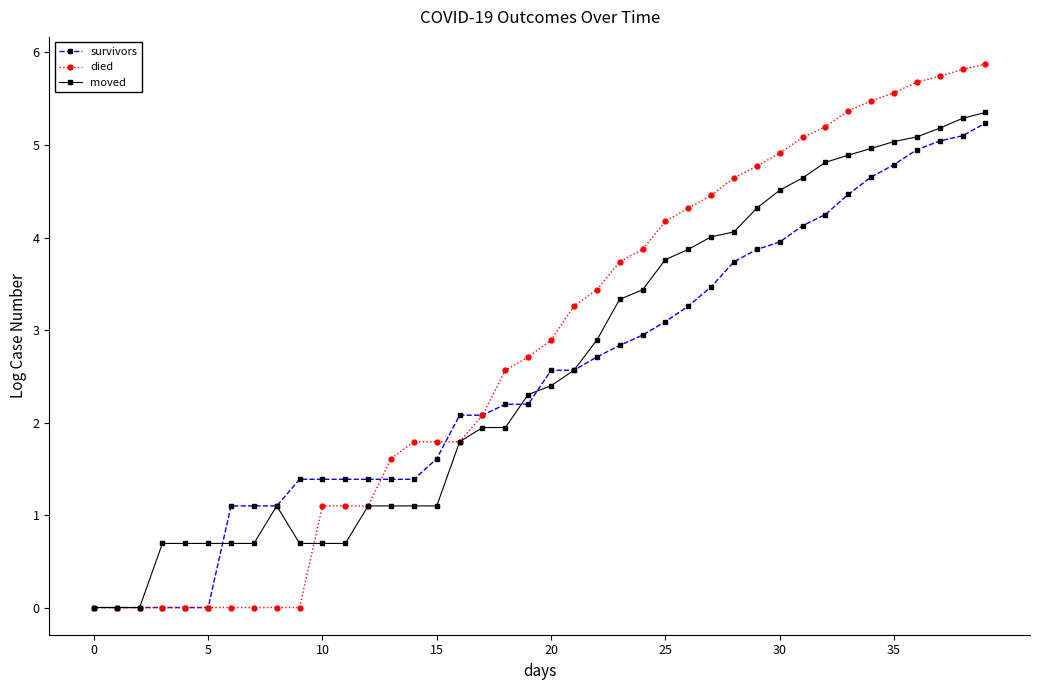

Reading left to right, list all the values displayed in this chart.

survivors: 0.0	0.0	0.0	0.0	0.0	0.0	1.1	1.1	1.1	1.4	1.4	1.4	1.4	1.4	1.4	1.6	2.1	2.1	2.2	2.2	2.6	2.6	2.7	2.8	2.9	3.1	3.3	3.5	3.7	3.9	4.0	4.1	4.2	4.5	4.7	4.8	4.9	5.0	5.1	5.2
died: 0.0	0.0	0.0	0.0	0.0	0.0	0.0	0.0	0.0	0.0	1.1	1.1	1.1	1.6	1.8	1.8	1.8	2.1	2.6	2.7	2.9	3.3	3.4	3.7	3.9	4.2	4.3	4.5	4.6	4.8	4.9	5.1	5.2	5.4	5.5	5.6	5.7	5.7	5.8	5.9
moved: 0.0	0.0	0.0	0.7	0.7	0.7	0.7	0.7	1.1	0.7	0.7	0.7	1.1	1.1	1.1	1.1	1.8	1.9	1.9	2.3	2.4	2.6	2.9	3.3	3.4	3.8	3.9	4.0	4.1	4.3	4.5	4.6	4.8	4.9	5.0	5.0	5.1	5.2	5.3	5.4